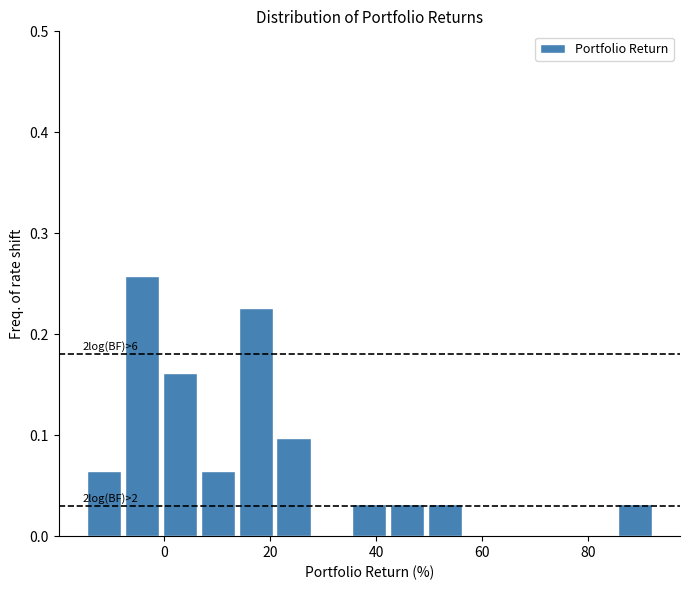

Around what value on the x-axis is the tallest bar? Give the approximate position of its centre, as read against the axis.

-4